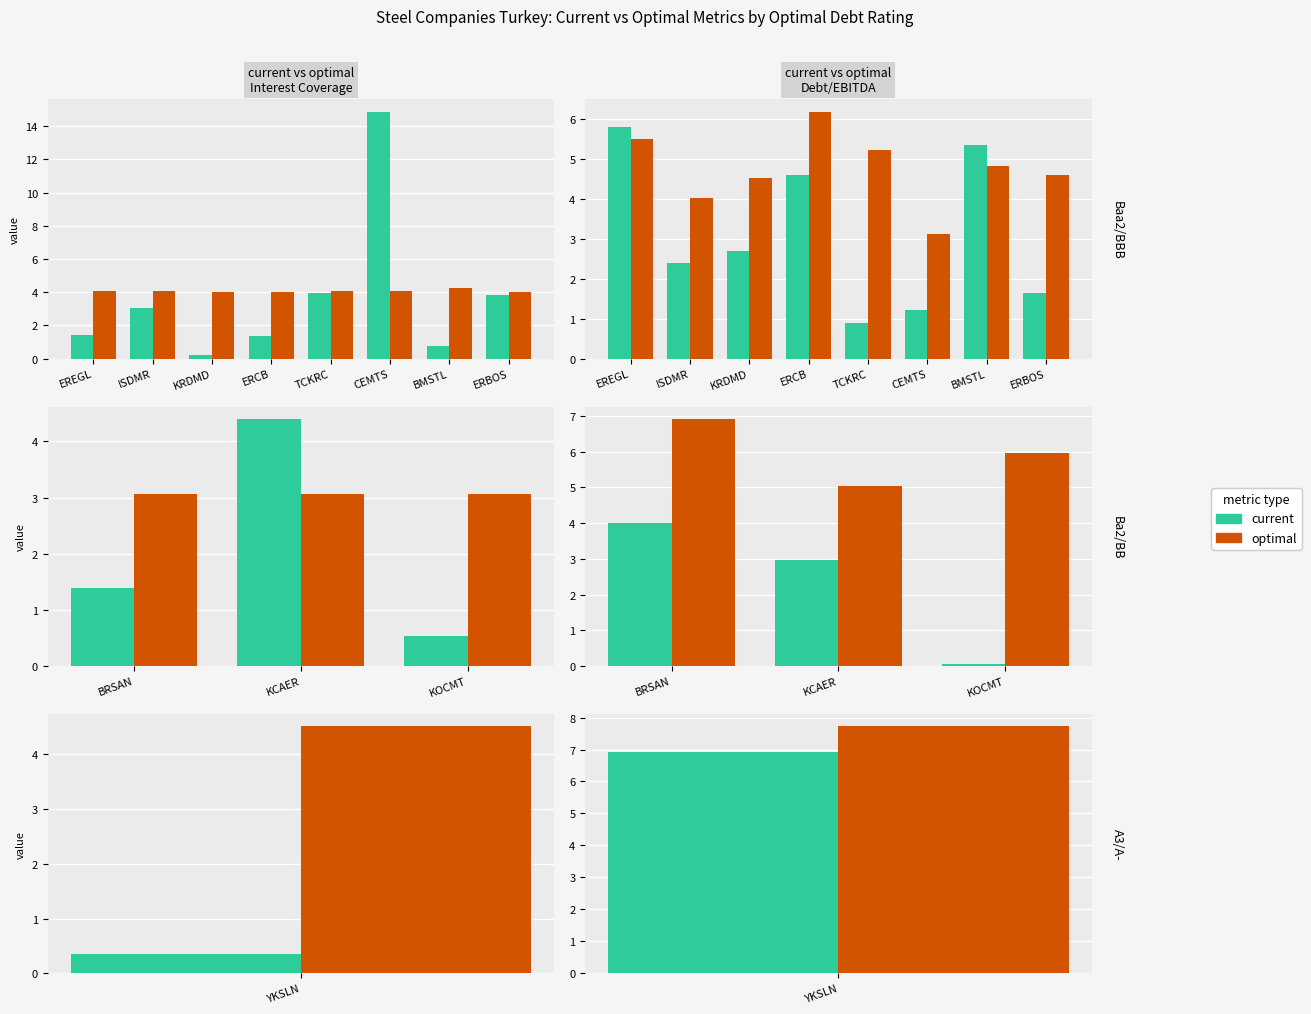

What position from the left is KOCMT?

3